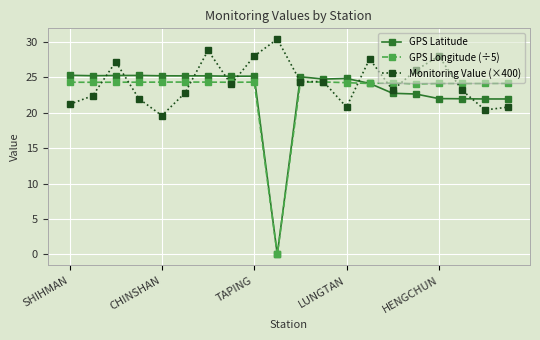

True or false: Monitoring Value (×400) and GPS Latitude intersect in this chart.

True